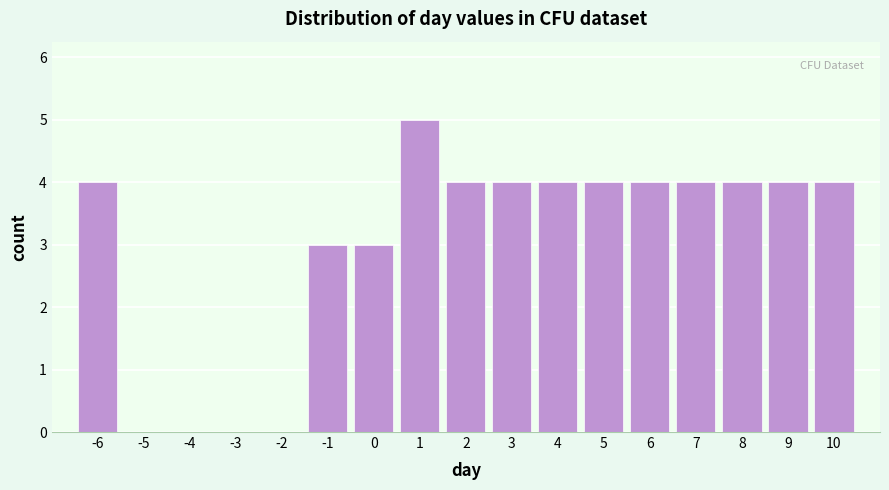

Reading right to left, list all the values displayed in this chart.

10=4	9=4	8=4	7=4	6=4	5=4	4=4	3=4	2=4	1=5	0=3	-1=3	-2=0	-3=0	-4=0	-5=0	-6=4